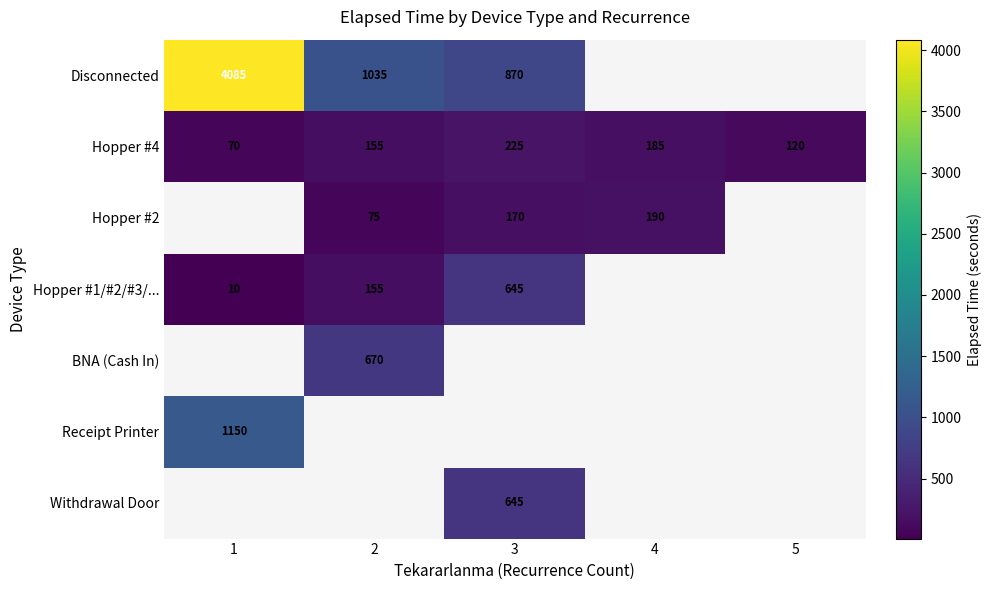

What is the difference between the Hopper #2 values at 4 and 2?

115